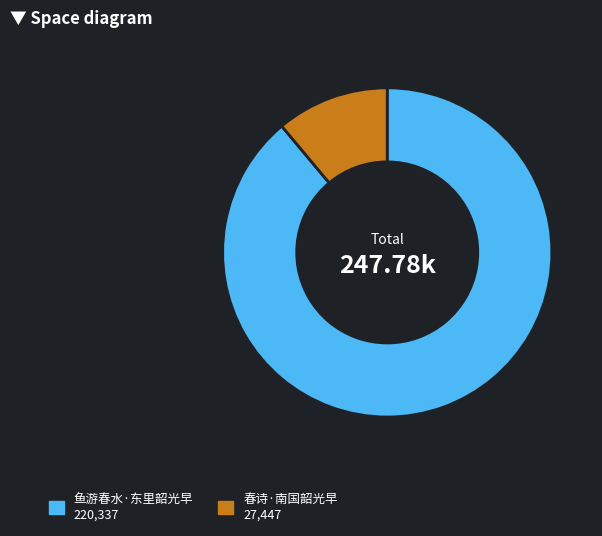

Do 鱼游春水·东里韶光早 and 春诗·南国韶光早 together represent more than half of the pie?

Yes